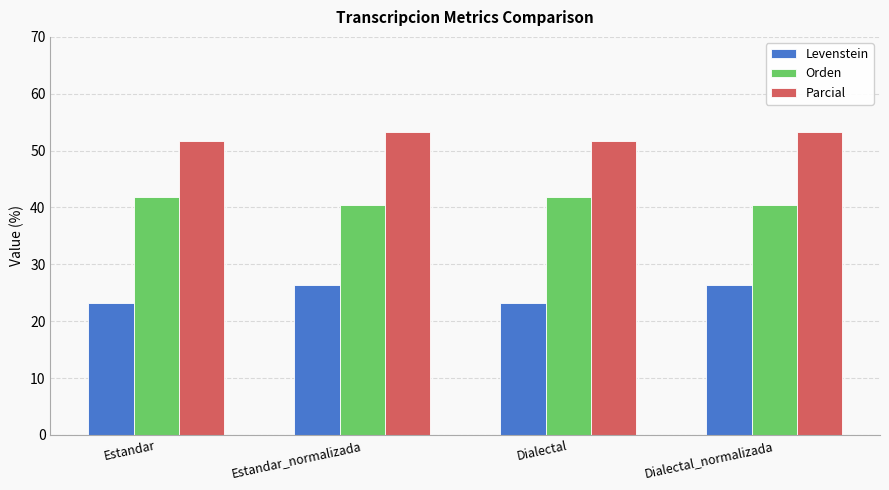

What are all the series names shown in the legend?

Levenstein, Orden, Parcial